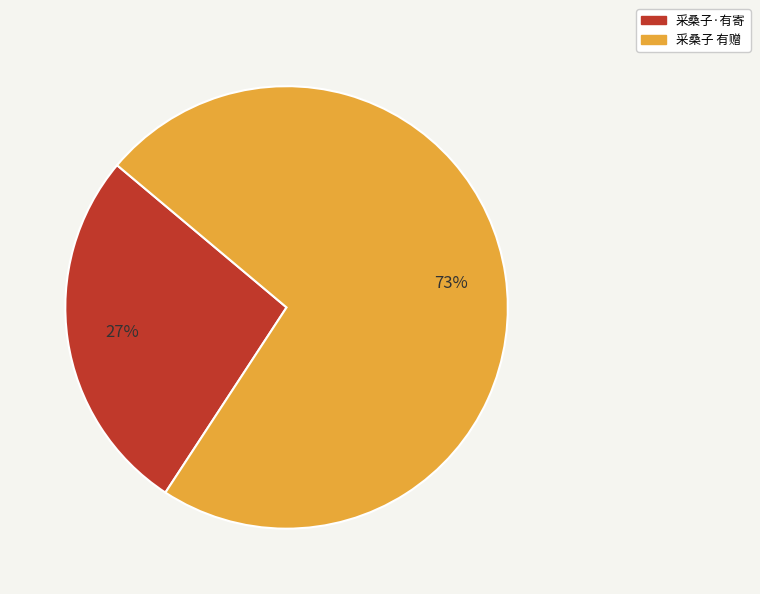

What is the largest slice in the pie chart?

采桑子 有赠